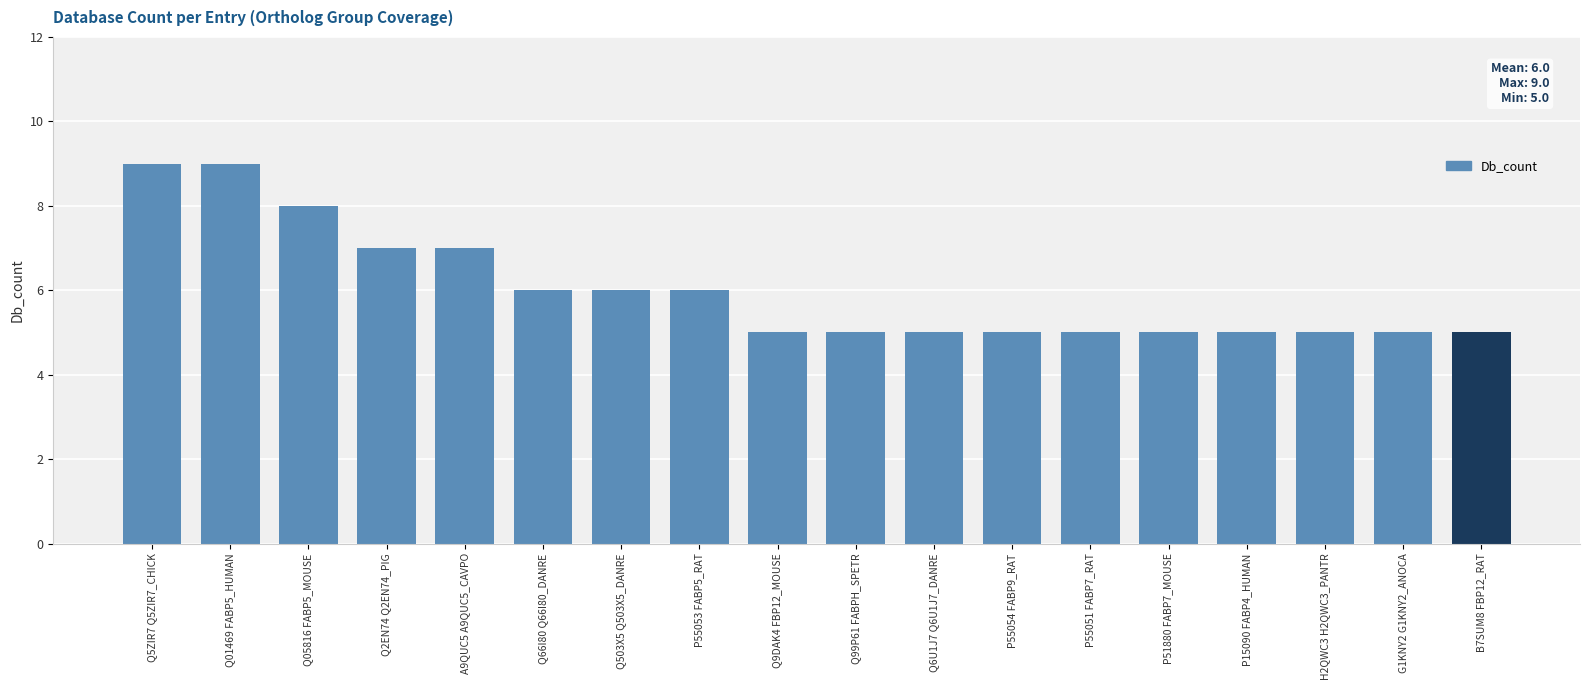

Reading left to right, extract all data points from this chart.

9	9	8	7	7	6	6	6	5	5	5	5	5	5	5	5	5	5